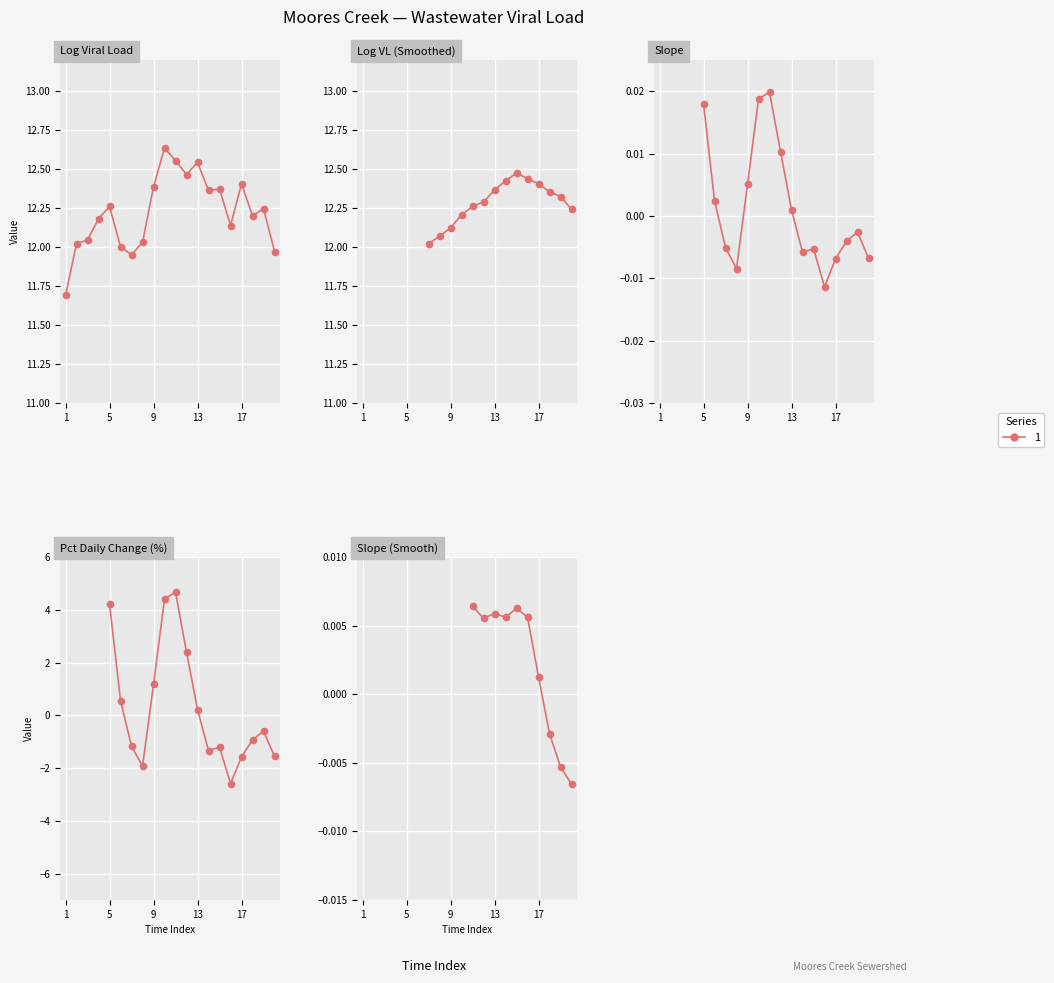

What is the difference between the maximum and minimum values in the log_viral_load series?

0.9